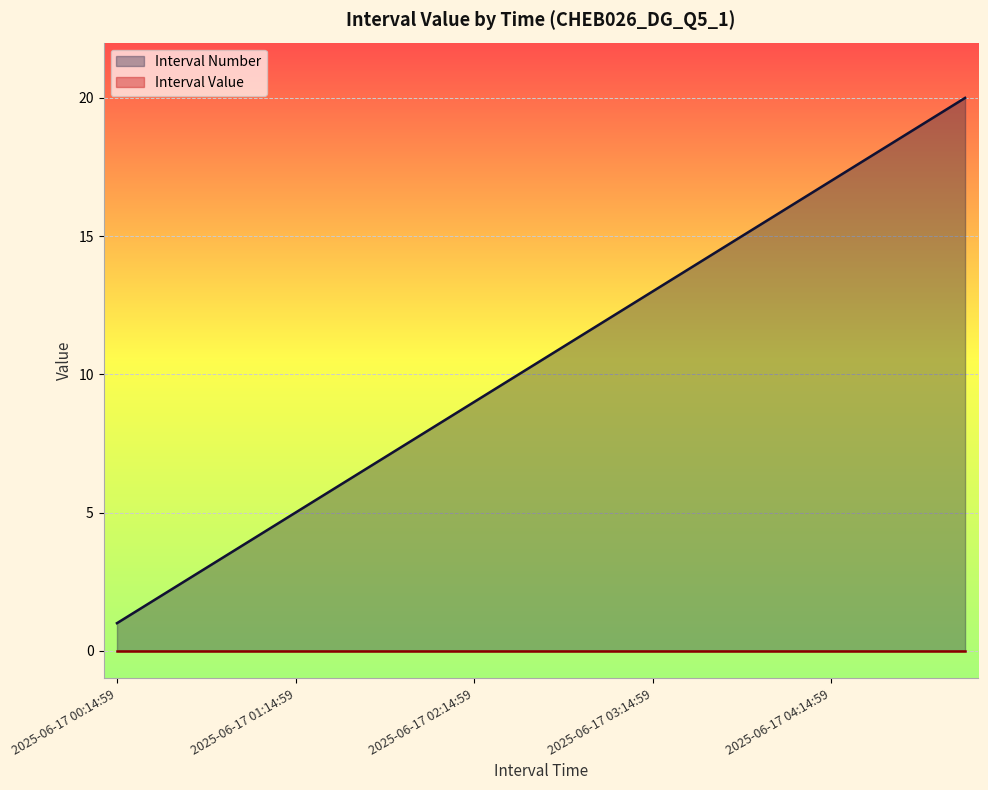

Rank the categories by value from lowest to highest.

2025-06-17 00:14:59, 2025-06-17 00:29:59, 2025-06-17 00:44:59, 2025-06-17 00:59:59, 2025-06-17 01:14:59, 2025-06-17 01:29:59, 2025-06-17 01:44:59, 2025-06-17 01:59:59, 2025-06-17 02:14:59, 2025-06-17 02:29:59, 2025-06-17 02:44:59, 2025-06-17 02:59:59, 2025-06-17 03:14:59, 2025-06-17 03:29:59, 2025-06-17 03:44:59, 2025-06-17 03:59:59, 2025-06-17 04:14:59, 2025-06-17 04:29:59, 2025-06-17 04:44:59, 2025-06-17 04:59:59